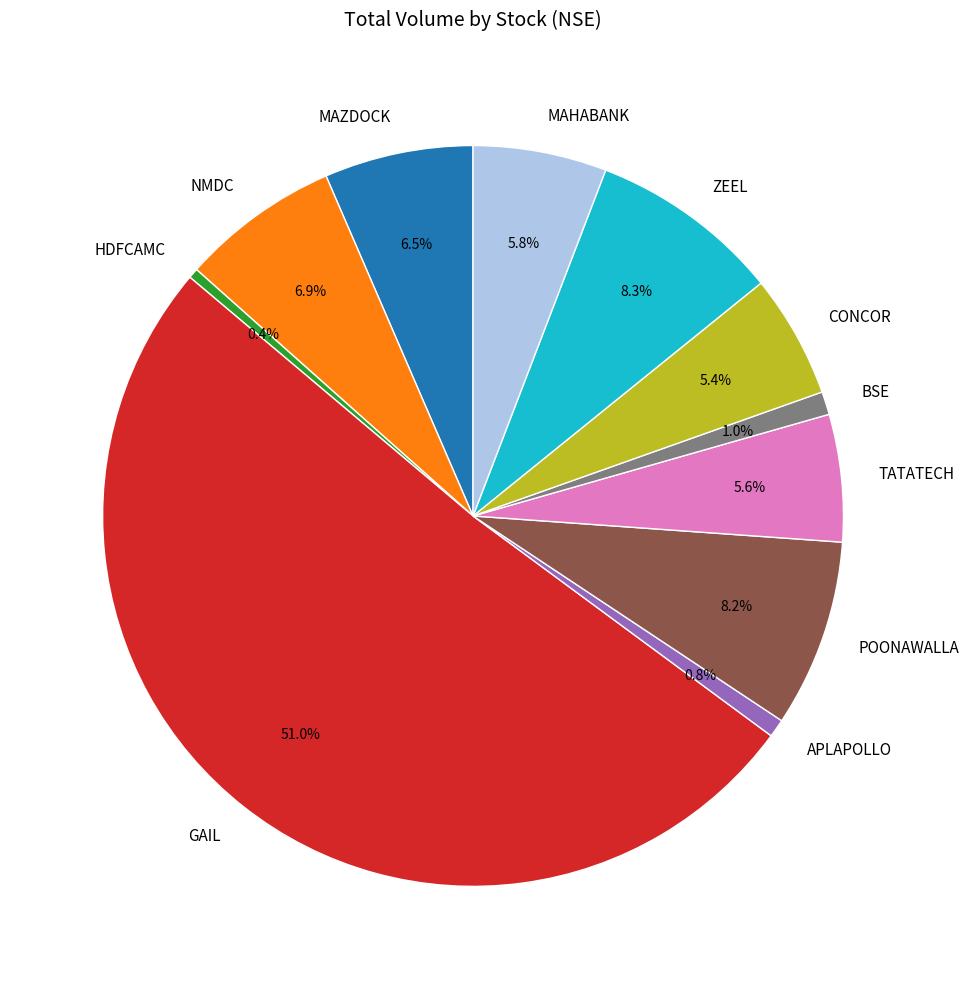

Which has a higher value, BSE or GAIL?

GAIL